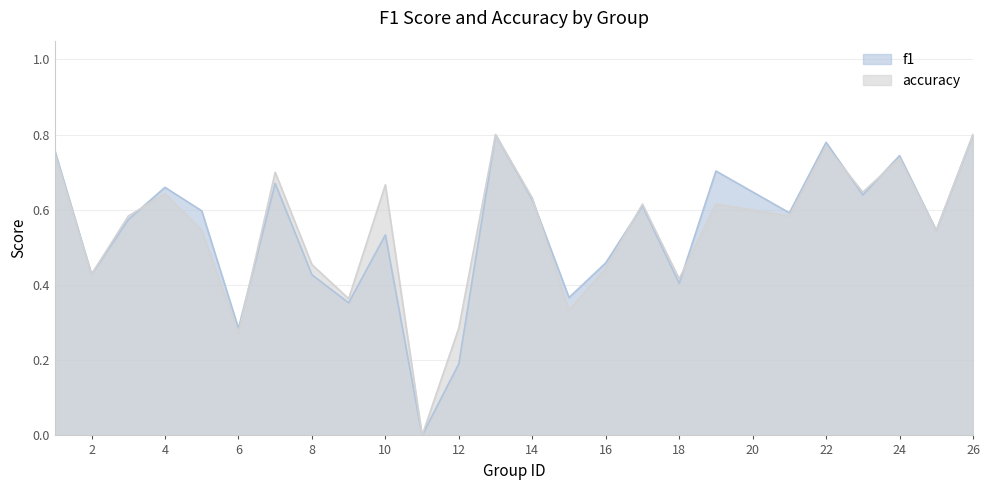

What is the maximum value shown in the chart?

0.8